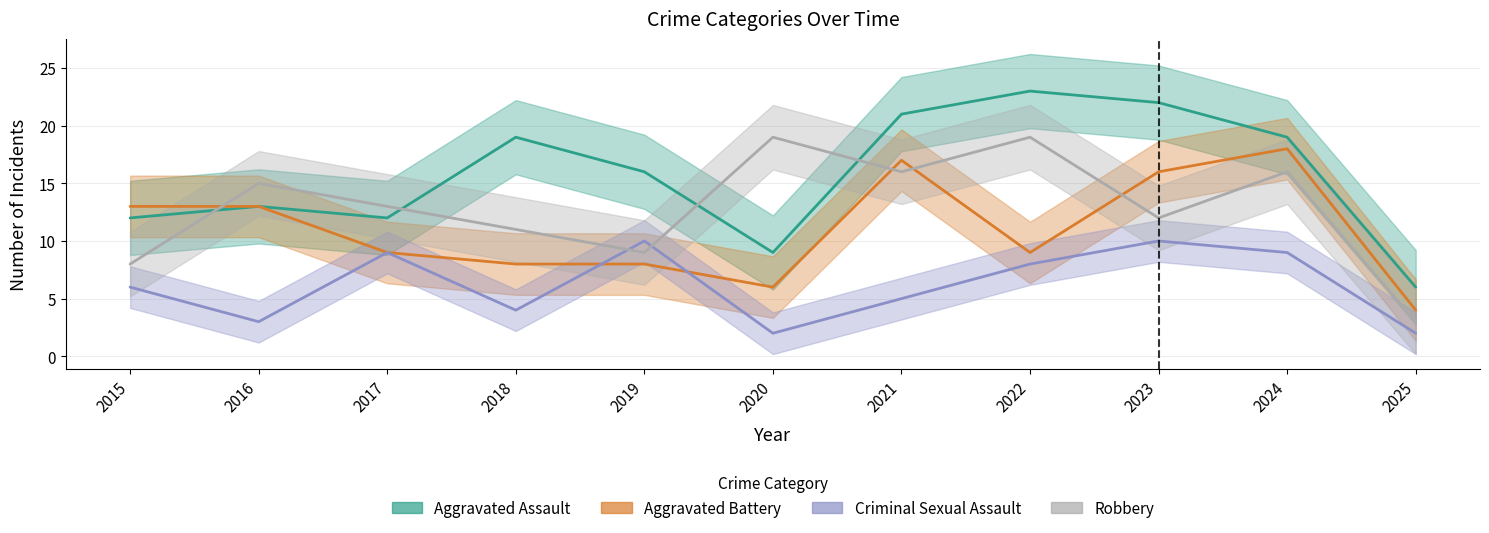

What is the difference between the maximum and minimum values in the Robbery series?

16